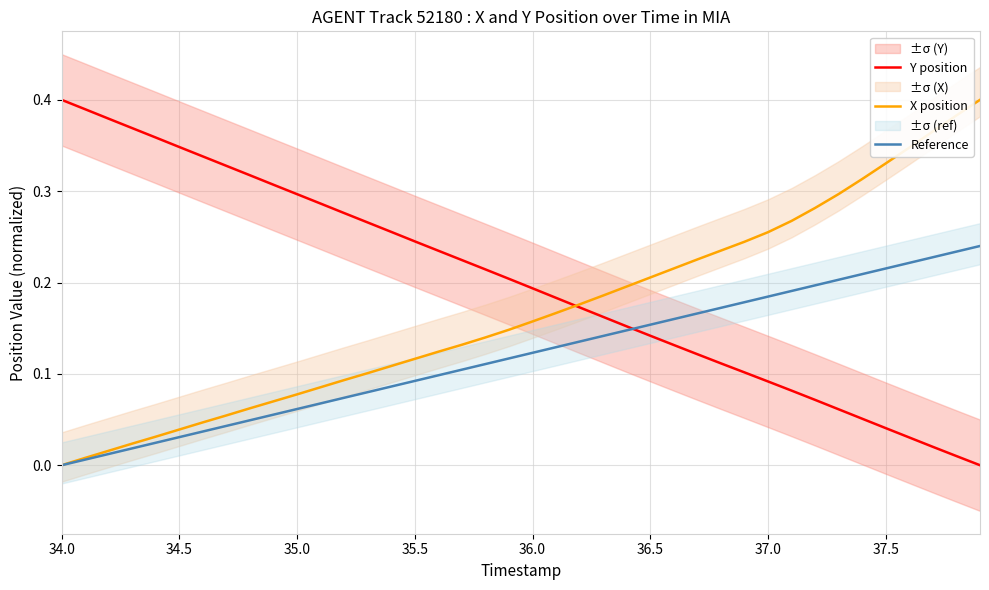

Where is Reference nearest to the value 0?

34.0